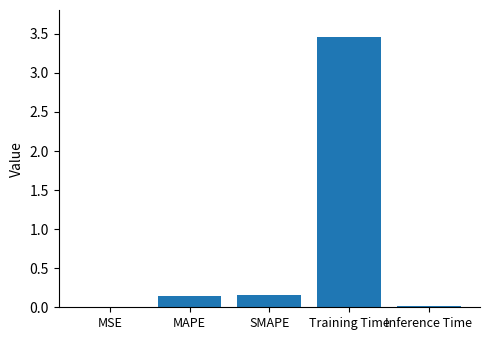

What is the average value?

0.8